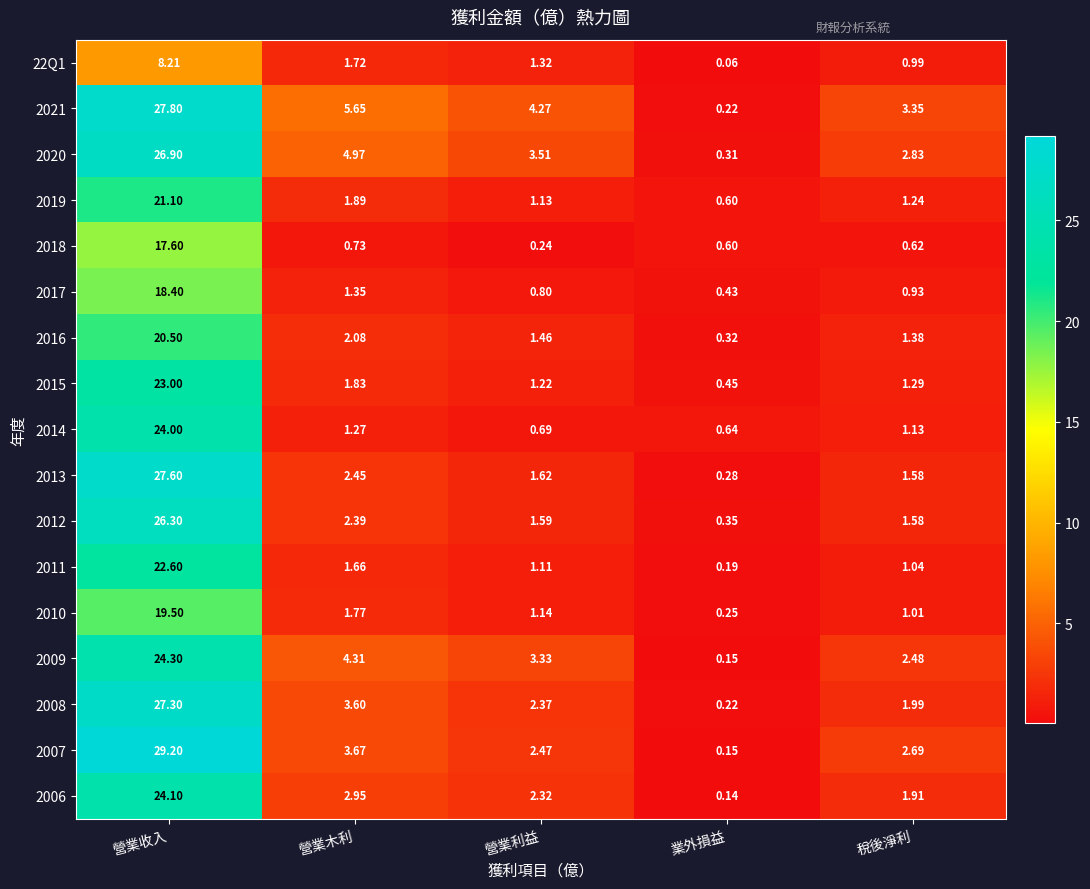

Which category has the lowest value across all series?

業外損益